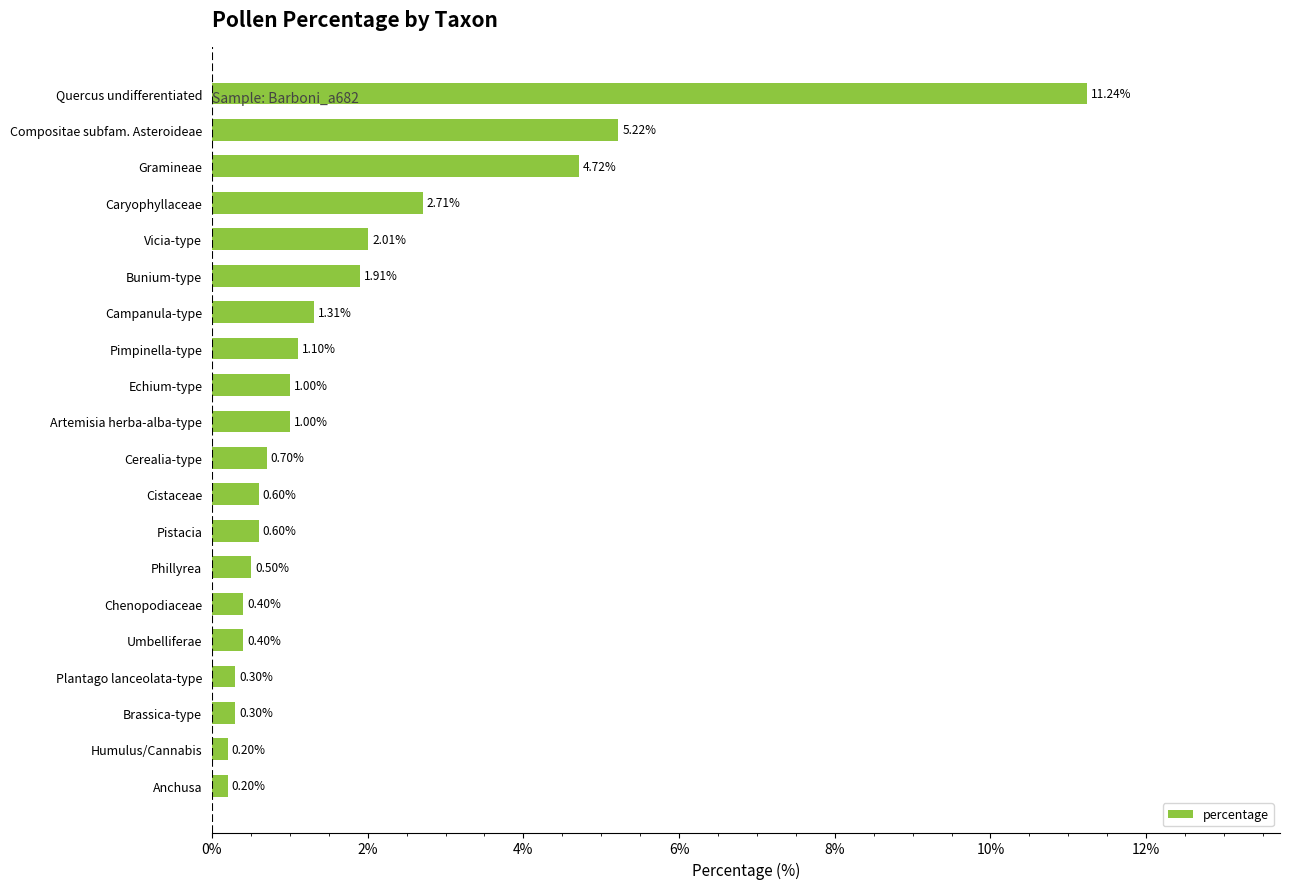

What is the sum of all values?

36.4